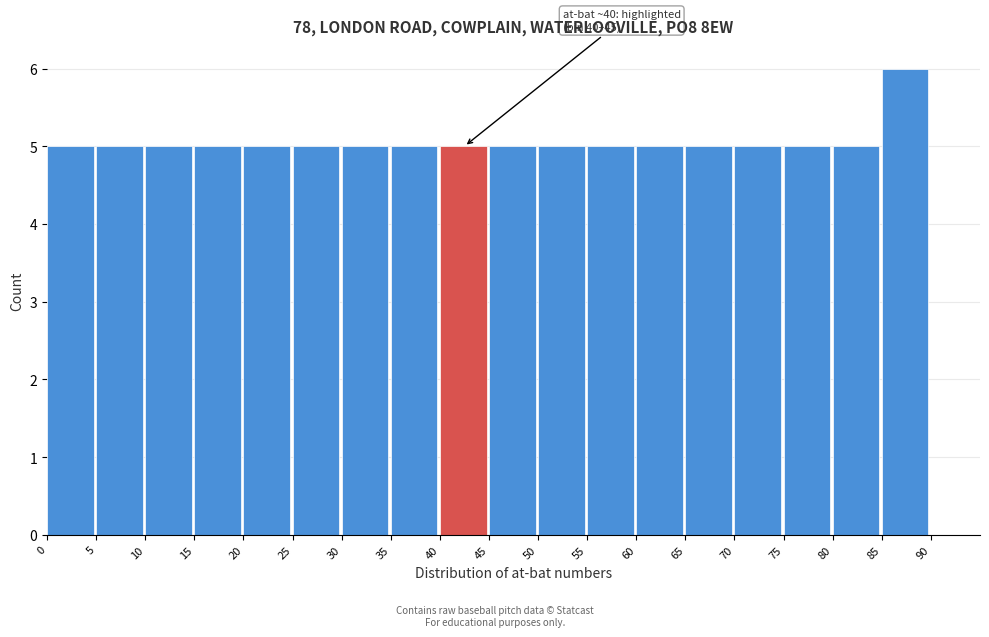

Which range on the x-axis has the tallest bar?

85 to 90